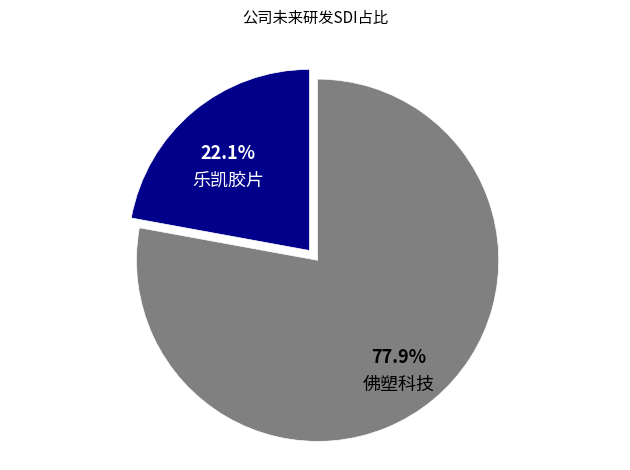

To the nearest percent, what is the combined percentage of 乐凯胶片 and 佛塑科技?

100%